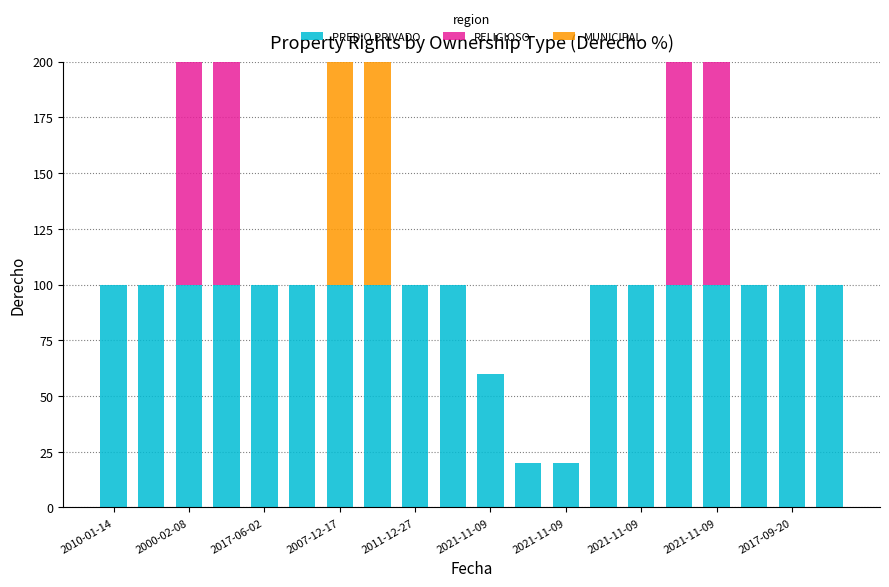

What are all the series names shown in the legend?

PREDIO PRIVADO, RELIGIOSO, MUNICIPAL